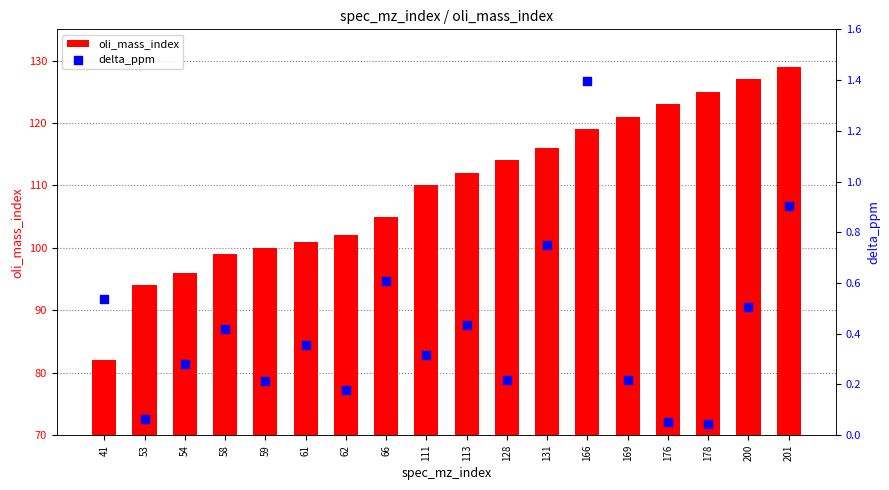

At how many categories does at least one series exceed 99?

14